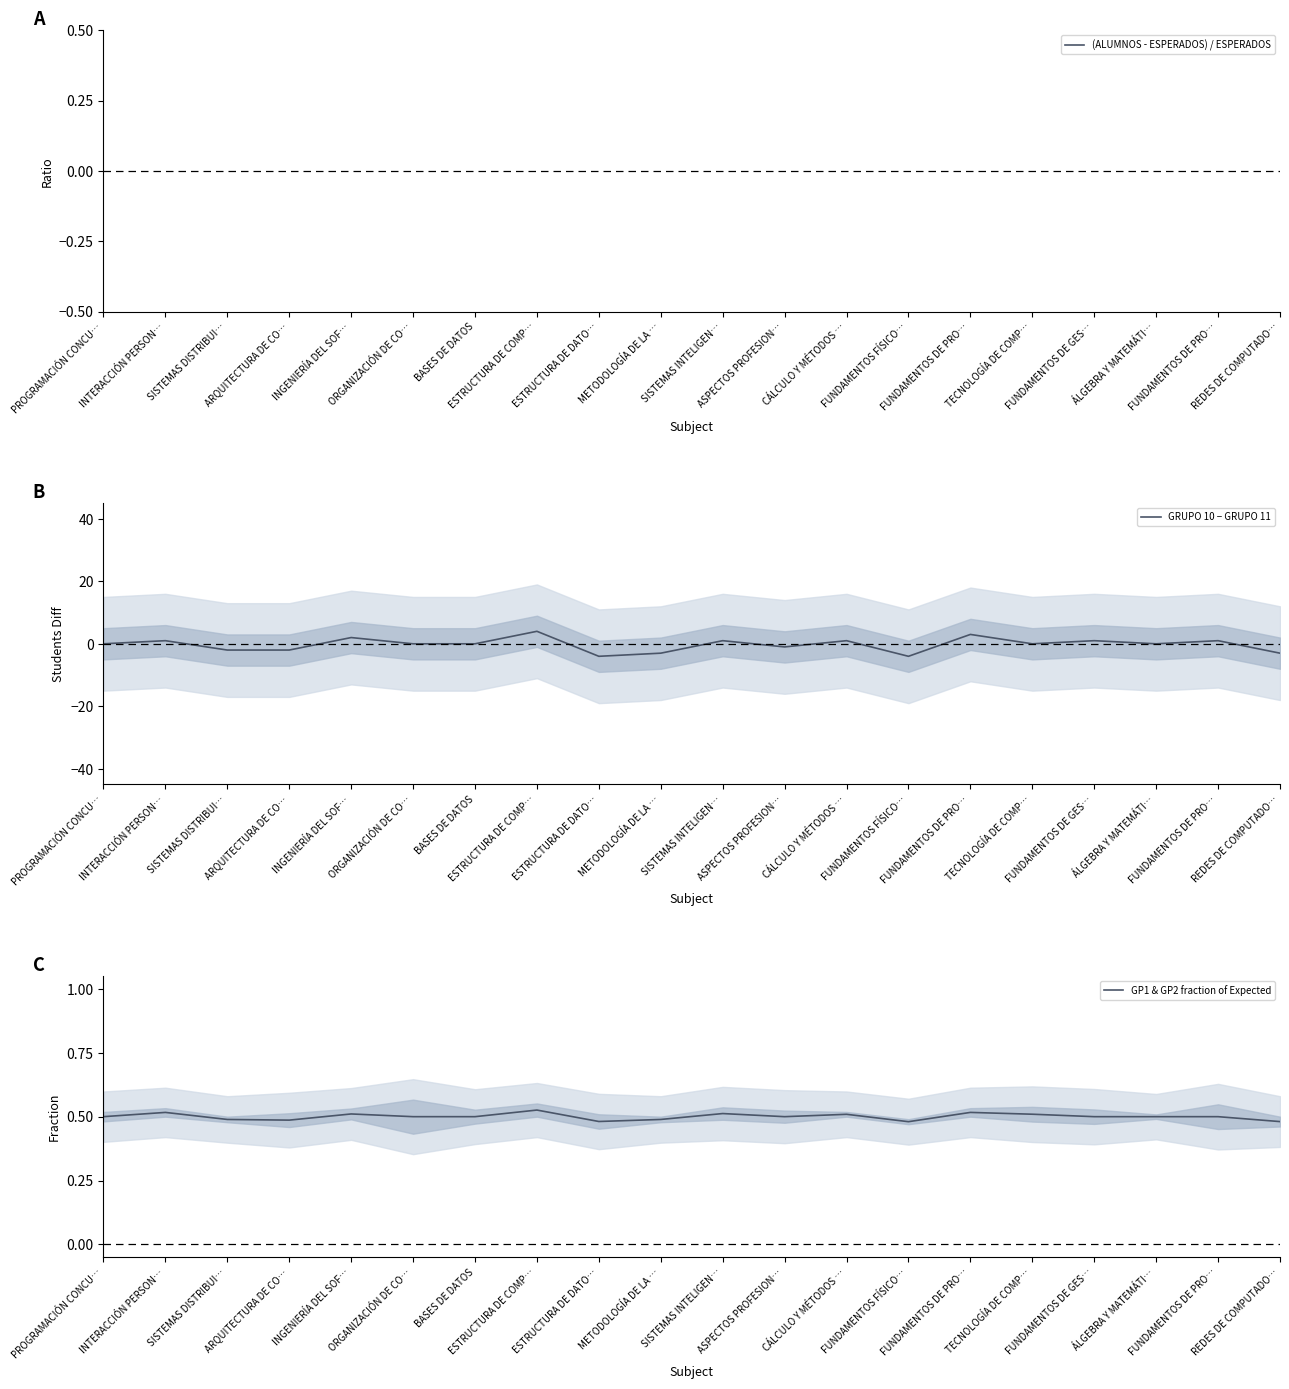

Reading right to left, extract all data points from this chart.

(ALUMNOS - ESPERADOS) / ESPERADOS: REDES DE COMPUTADO…=2.0	FUNDAMENTOS DE PRO…=2.0	ÁLGEBRA Y MATEMÁTI…=2.0	FUNDAMENTOS DE GES…=2.0	TECNOLOGÍA DE COMP…=2.0	FUNDAMENTOS DE PRO…=2.0	FUNDAMENTOS FÍSICO…=2.0	CÁLCULO Y MÉTODOS …=2.0	ASPECTOS PROFESION…=2.0	SISTEMAS INTELIGEN…=1.0	METODOLOGÍA DE LA …=1.0	ESTRUCTURA DE DATO…=1.0	ESTRUCTURA DE COMP…=2.0	BASES DE DATOS=1.0	ORGANIZACIÓN DE CO…=1.0	INGENIERÍA DEL SOF…=1.0	ARQUITECTURA DE CO…=1.0	SISTEMAS DISTRIBUI…=1.0	INTERACCIÓN PERSON…=1.0	PROGRAMACIÓN CONCU…=1.0
GRUPO 10 − GRUPO 11: REDES DE COMPUTADO…=-3.0	FUNDAMENTOS DE PRO…=1.0	ÁLGEBRA Y MATEMÁTI…=0.0	FUNDAMENTOS DE GES…=1.0	TECNOLOGÍA DE COMP…=0.0	FUNDAMENTOS DE PRO…=3.0	FUNDAMENTOS FÍSICO…=-4.0	CÁLCULO Y MÉTODOS …=1.0	ASPECTOS PROFESION…=-1.0	SISTEMAS INTELIGEN…=1.0	METODOLOGÍA DE LA …=-3.0	ESTRUCTURA DE DATO…=-4.0	ESTRUCTURA DE COMP…=4.0	BASES DE DATOS=0.0	ORGANIZACIÓN DE CO…=0.0	INGENIERÍA DEL SOF…=2.0	ARQUITECTURA DE CO…=-2.0	SISTEMAS DISTRIBUI…=-2.0	INTERACCIÓN PERSON…=1.0	PROGRAMACIÓN CONCU…=0.0
GP1 & GP2 fraction of Expected: REDES DE COMPUTADO…=0.5	FUNDAMENTOS DE PRO…=0.5	ÁLGEBRA Y MATEMÁTI…=0.5	FUNDAMENTOS DE GES…=0.5	TECNOLOGÍA DE COMP…=0.5	FUNDAMENTOS DE PRO…=0.5	FUNDAMENTOS FÍSICO…=0.5	CÁLCULO Y MÉTODOS …=0.5	ASPECTOS PROFESION…=0.5	SISTEMAS INTELIGEN…=0.5	METODOLOGÍA DE LA …=0.5	ESTRUCTURA DE DATO…=0.5	ESTRUCTURA DE COMP…=0.5	BASES DE DATOS=0.5	ORGANIZACIÓN DE CO…=0.5	INGENIERÍA DEL SOF…=0.5	ARQUITECTURA DE CO…=0.5	SISTEMAS DISTRIBUI…=0.5	INTERACCIÓN PERSON…=0.5	PROGRAMACIÓN CONCU…=0.5